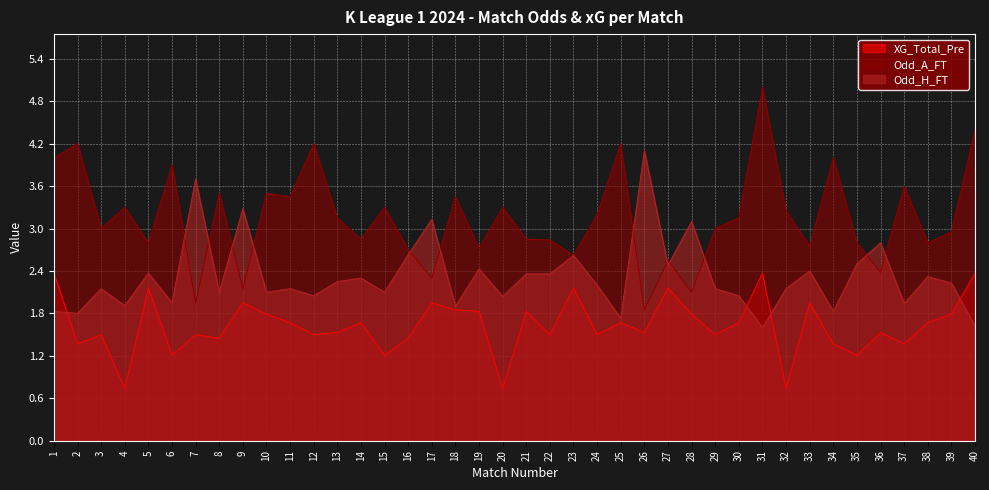

What is the difference between the highest and lowest values at 18?

1.6